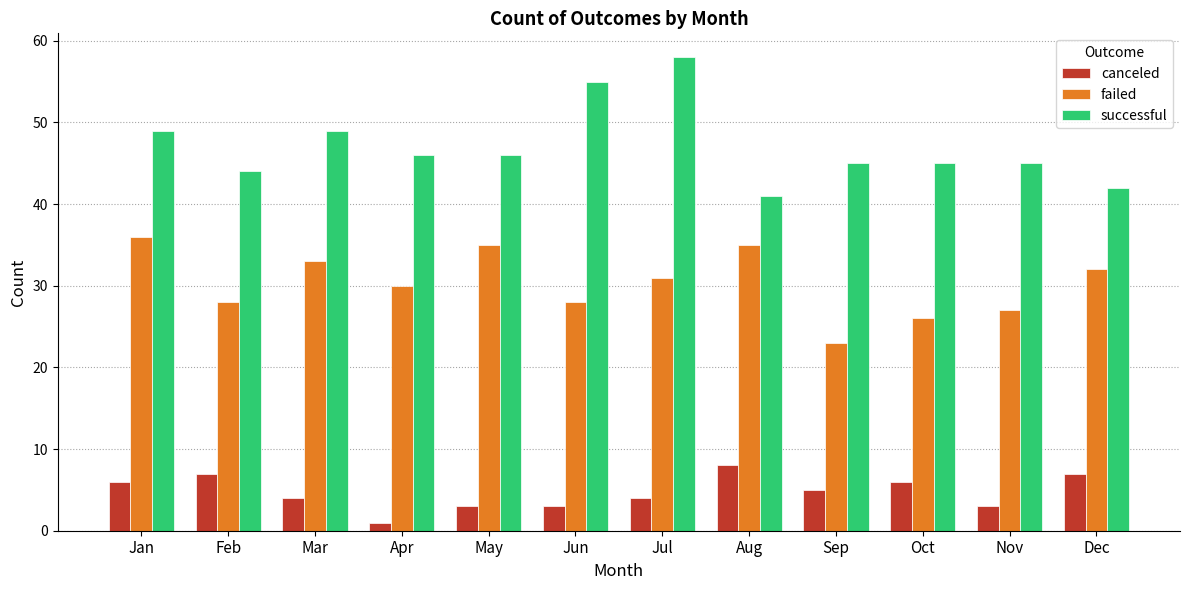

At which category is the sum across all series the highest?

Jul